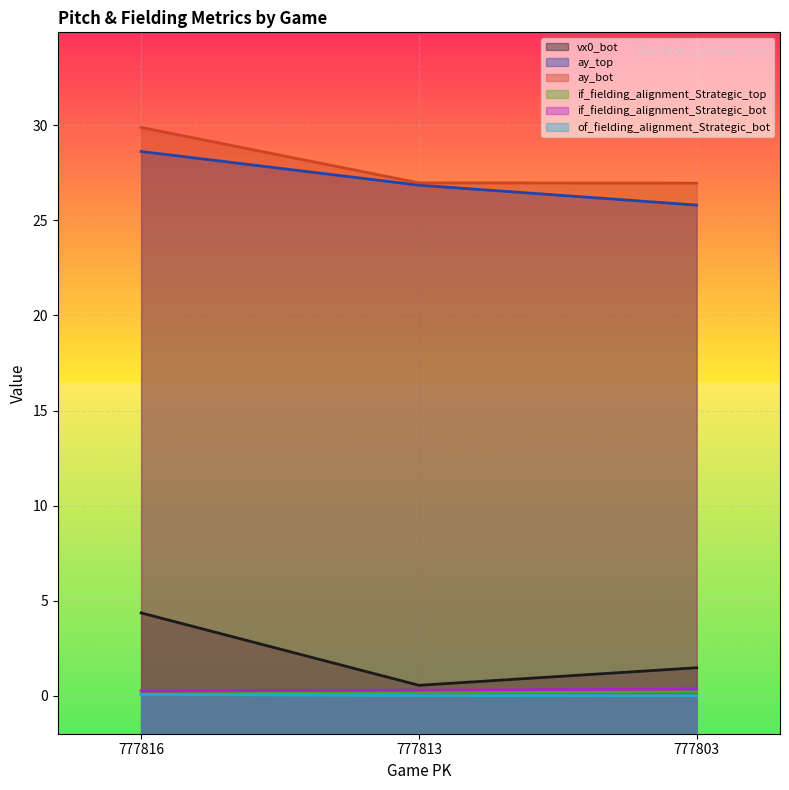

Is the value of vx0_bot at 777813 greater than the value of ay_bot at 777813?

No